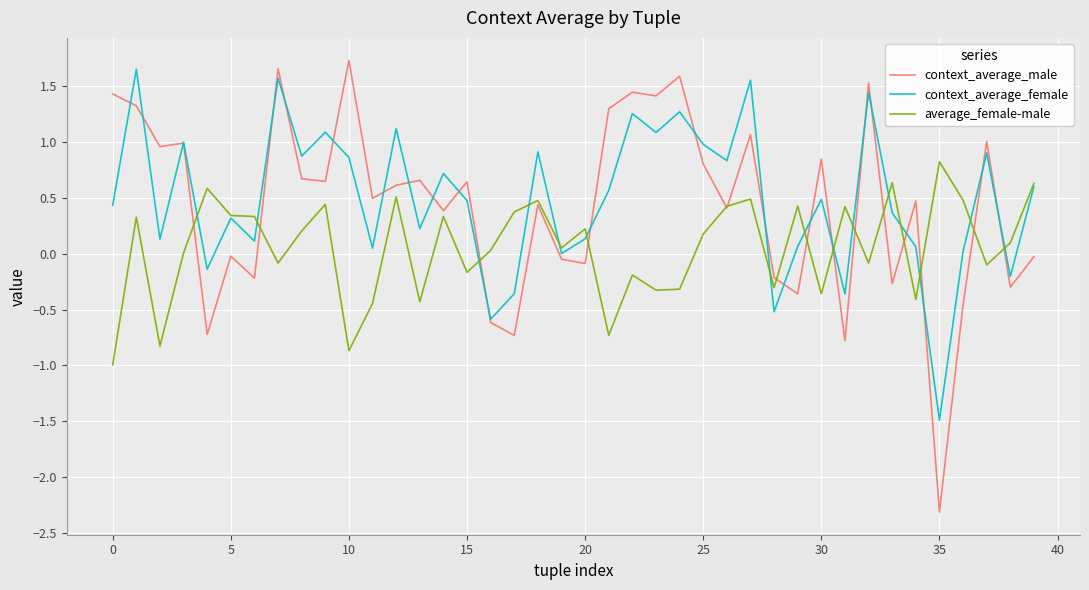

How many categories are shown in the chart?

40